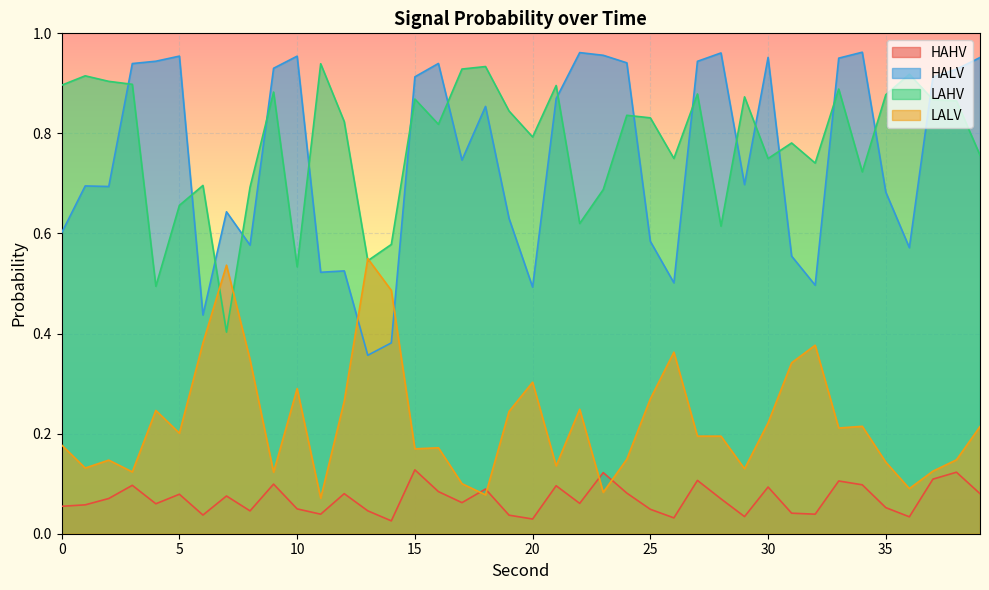

What is the value of the LAHV point at the 18th from the left?

0.9